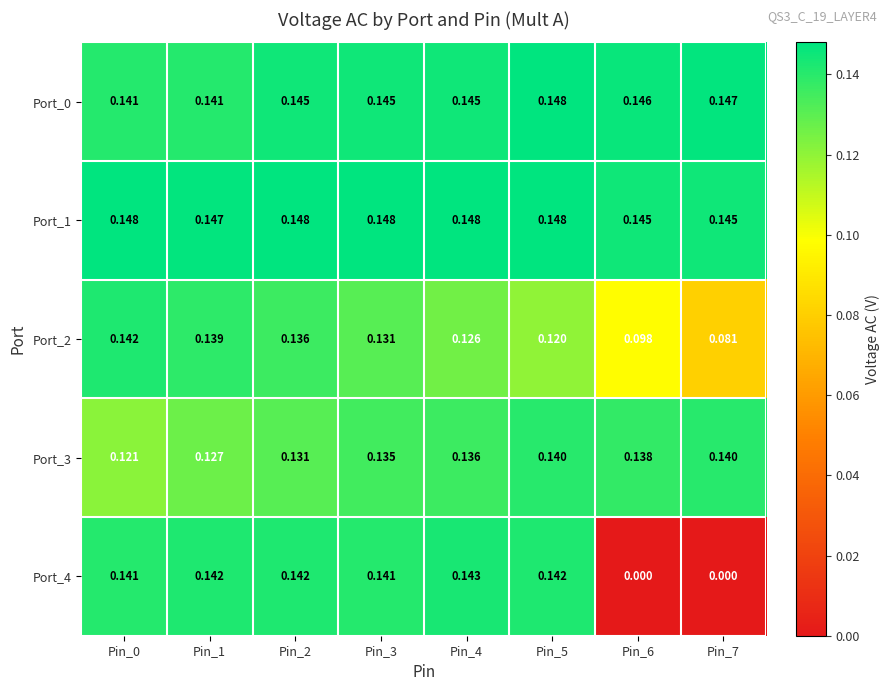

At how many categories does at least one series exceed 0?

8